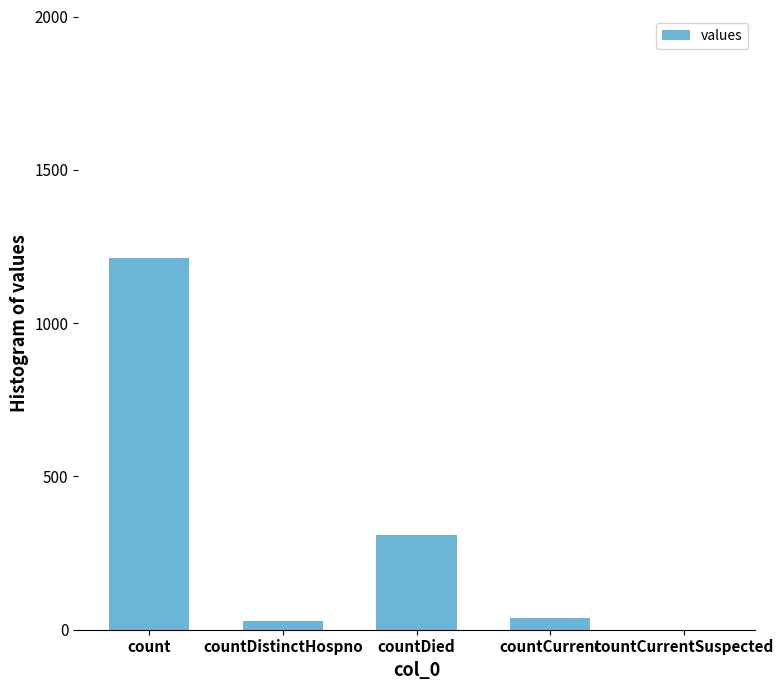

How many values are above zero?

4